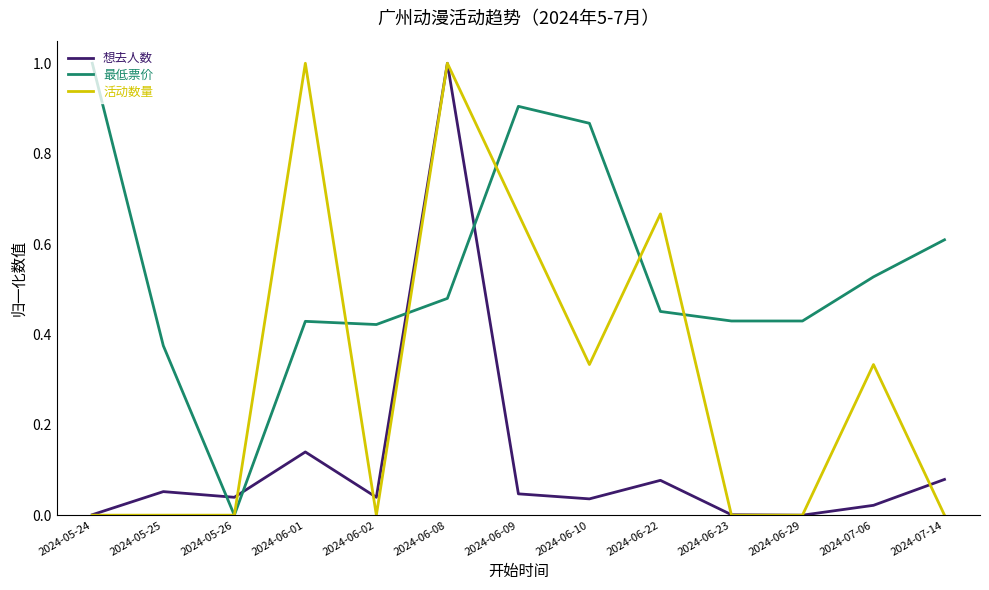

How many categories are shown in the chart?

13